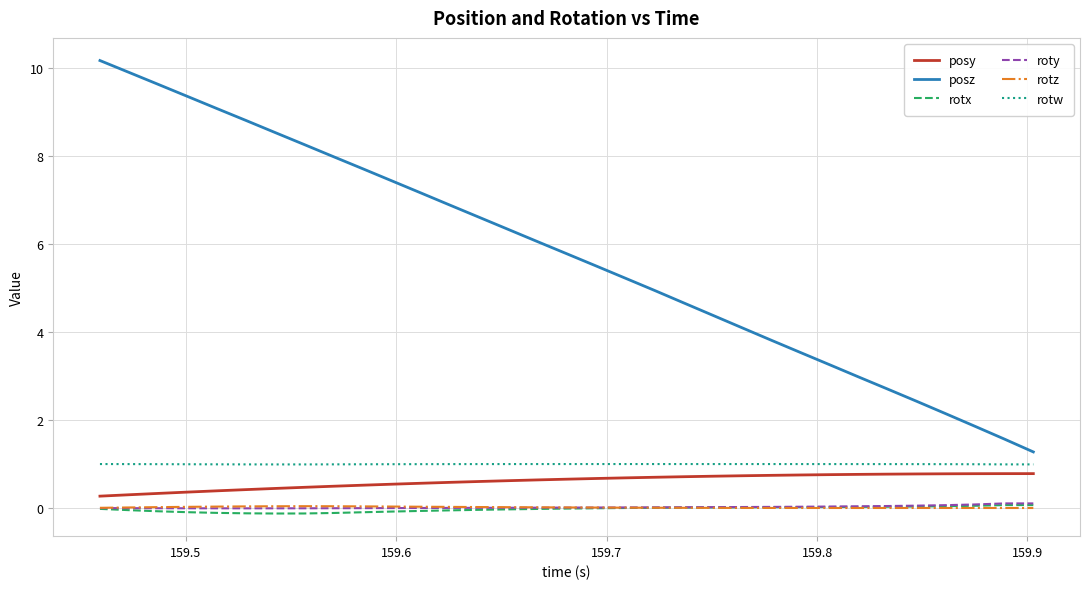

True or false: rotw and posz intersect in this chart.

False